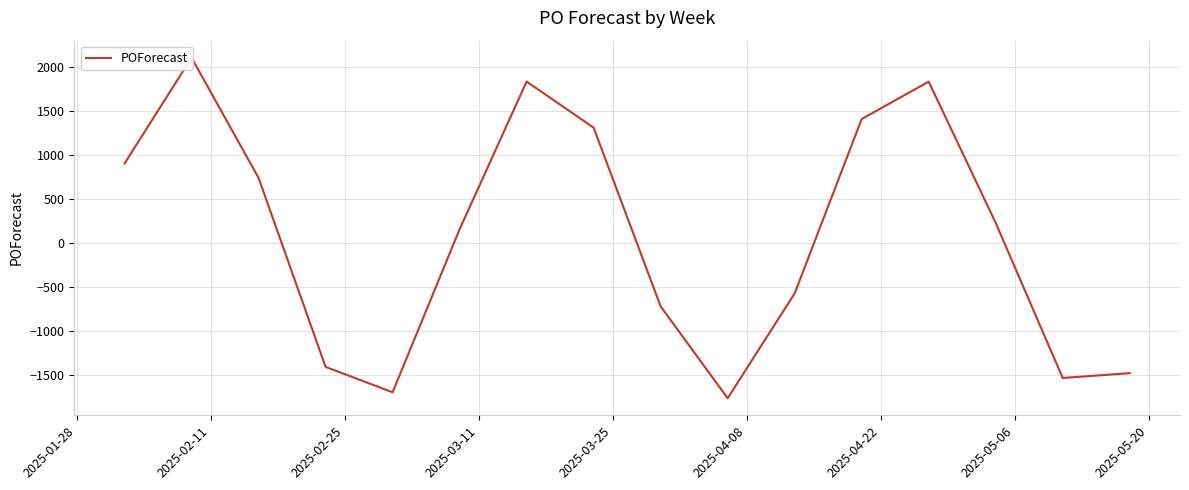

Does the chart have visible grid lines?

Yes